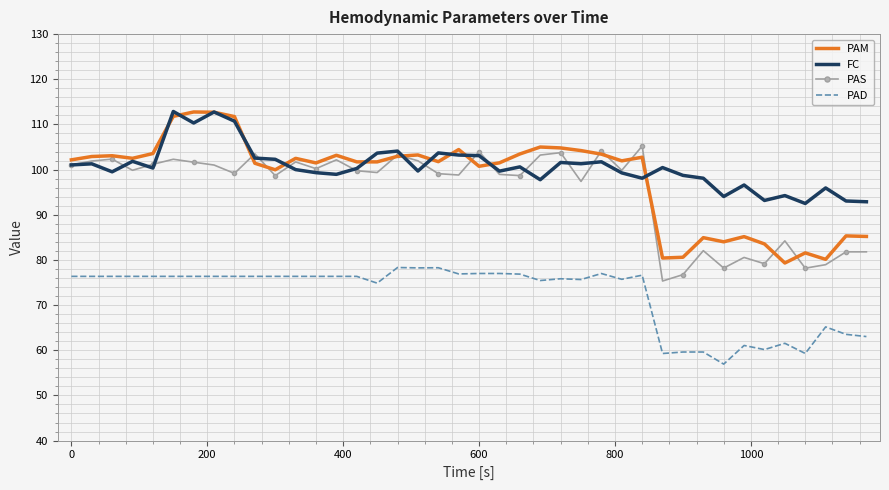

What is the minimum value for PAS?

75.3